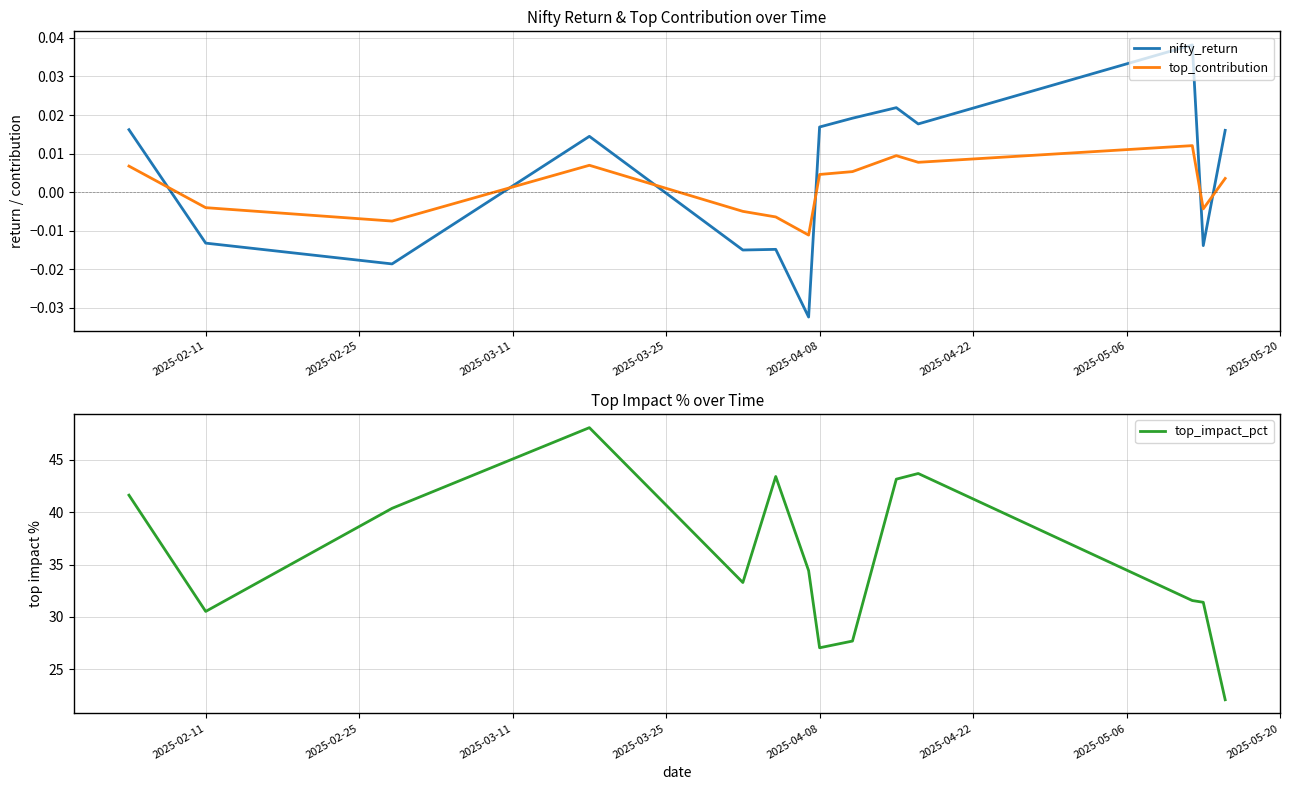

How many times do top_contribution and nifty_return cross each other?

6